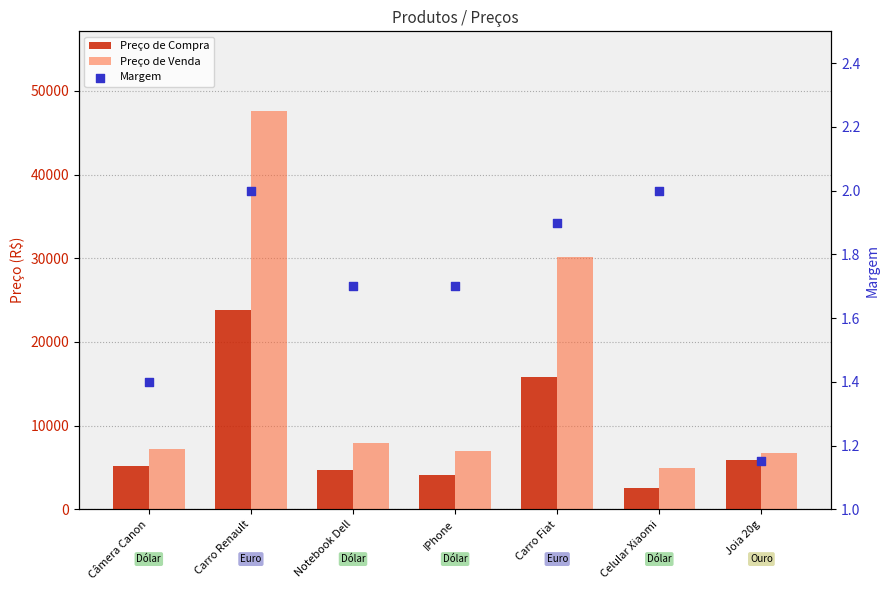

Which series contains the highest Y value?

Preço de Venda